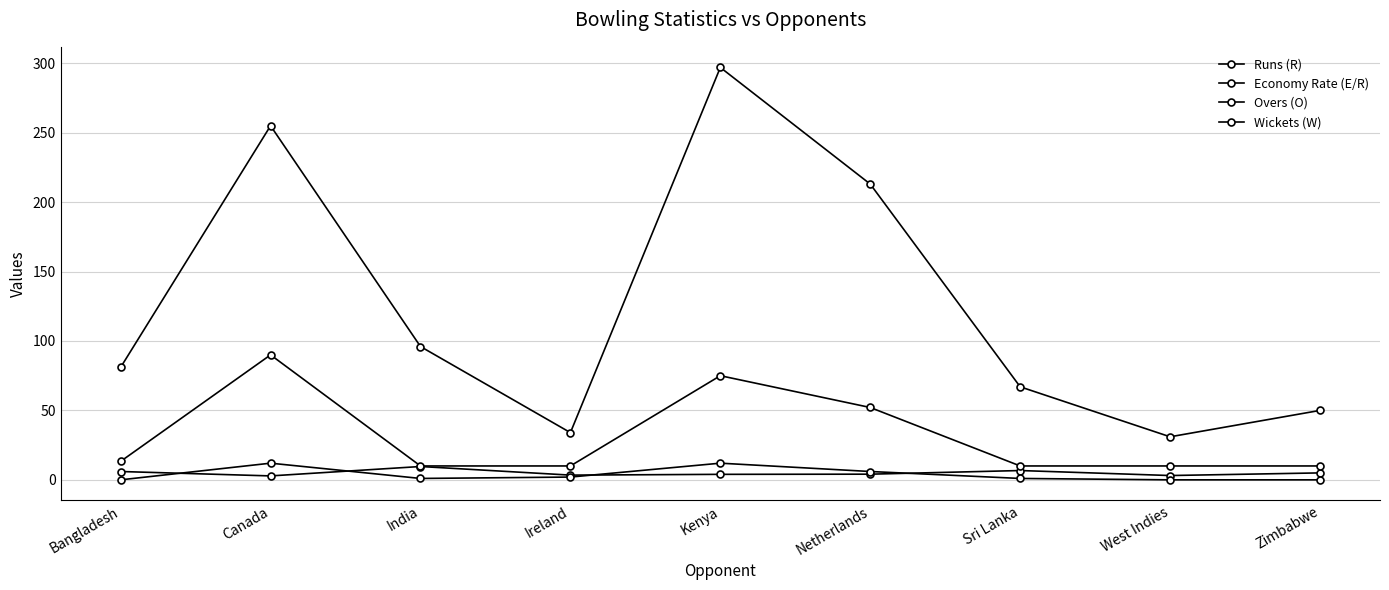

Reading right to left, list all the values displayed in this chart.

Runs (R): Zimbabwe=50.0	West Indies=31.0	Sri Lanka=67.0	Netherlands=213.0	Kenya=297.0	Ireland=34.0	India=96.0	Canada=255.0	Bangladesh=81.0
Economy Rate (E/R): Zimbabwe=5.0	West Indies=3.1	Sri Lanka=6.7	Netherlands=4.1	Kenya=4.0	Ireland=3.4	India=9.6	Canada=2.8	Bangladesh=6.0
Overs (O): Zimbabwe=10.0	West Indies=10.0	Sri Lanka=10.0	Netherlands=52.1	Kenya=75.0	Ireland=10.0	India=10.0	Canada=90.0	Bangladesh=13.3
Wickets (W): Zimbabwe=0.0	West Indies=0.0	Sri Lanka=1.0	Netherlands=6.0	Kenya=12.0	Ireland=2.0	India=1.0	Canada=12.0	Bangladesh=0.0